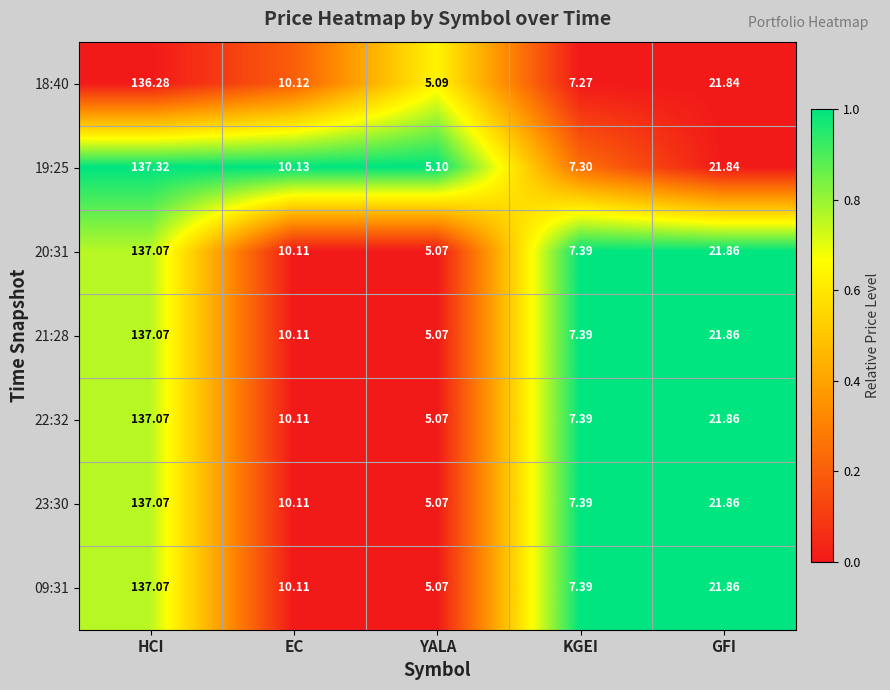

Rank the categories by 18:40 value from lowest to highest.

YALA, KGEI, EC, GFI, HCI